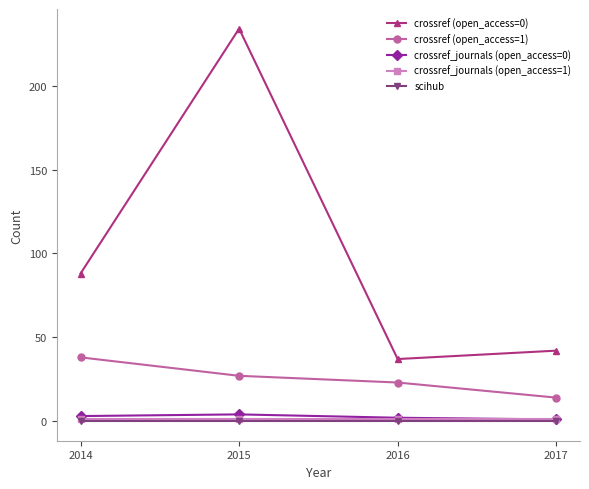

How many lines are shown in the chart?

5